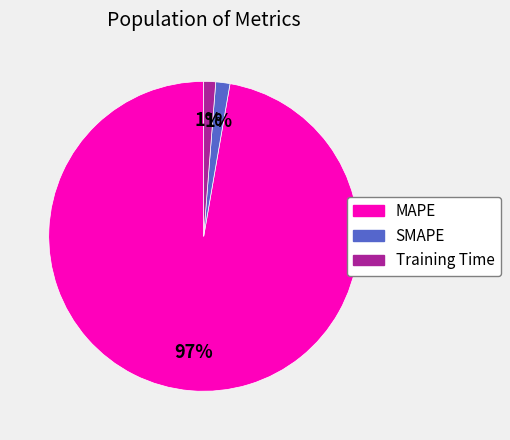

True or false: MAPE accounts for 97% of the total.

True